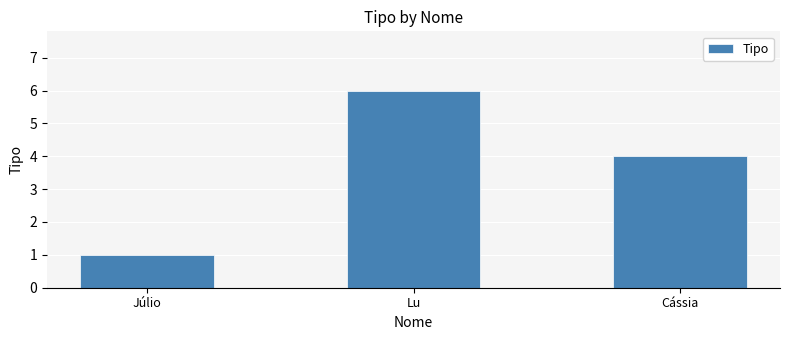

Rank the categories by value from lowest to highest.

Júlio, Cássia, Lu